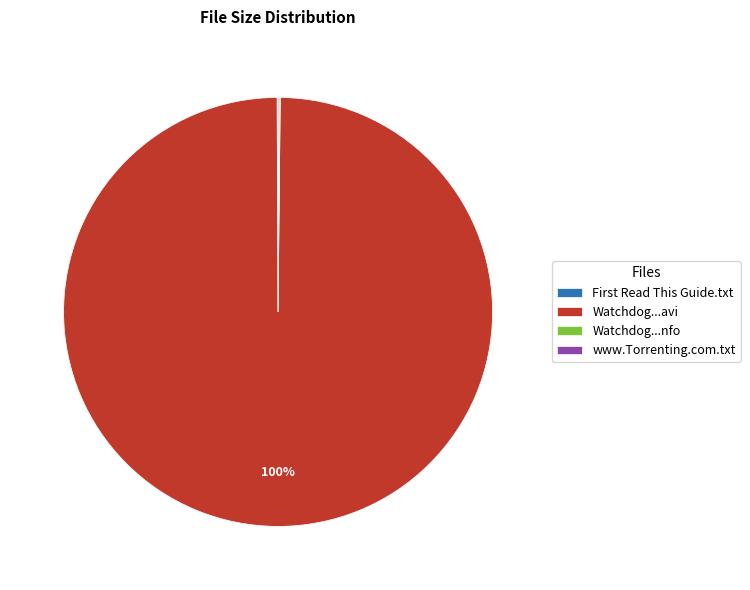

To the nearest percent, what is the difference between the largest and smallest slice percentages?

100%